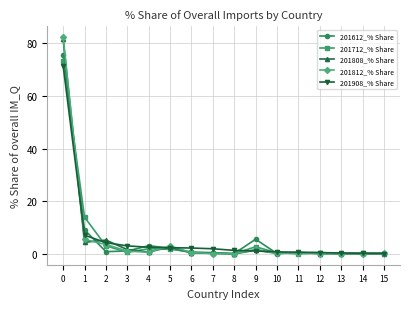

Is the value of 201812_% Share at 11 greater than the value of 201808_% Share at 2?

No